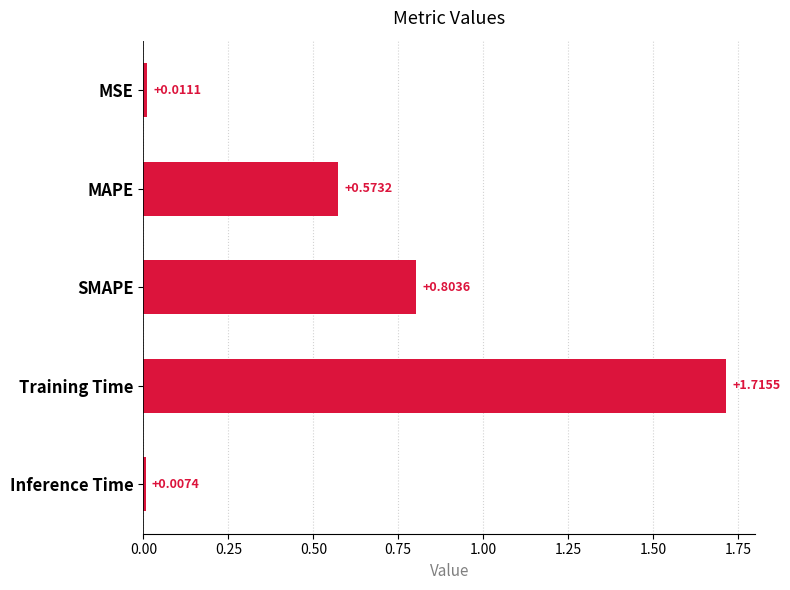

Where is the data nearest to the value 0?

Inference Time